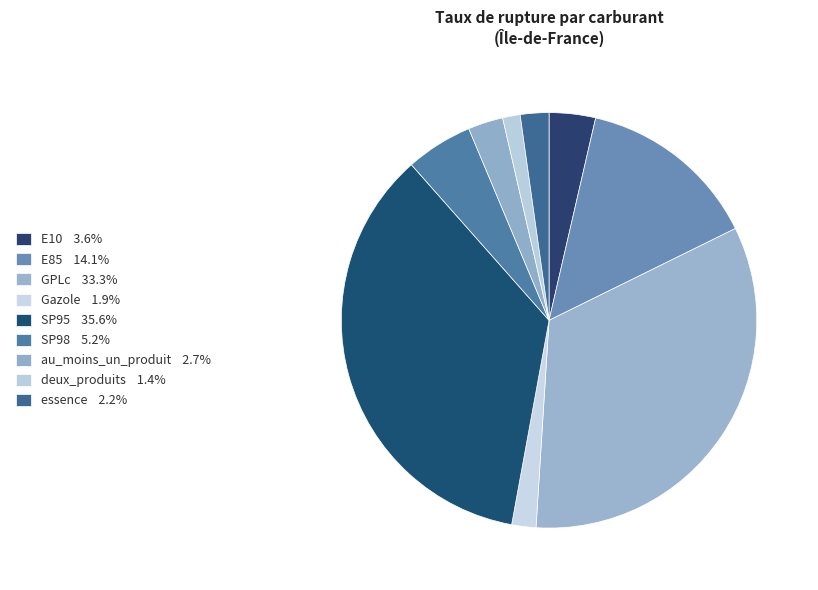

What percentage is the SP98 slice, to the nearest percent?

5%